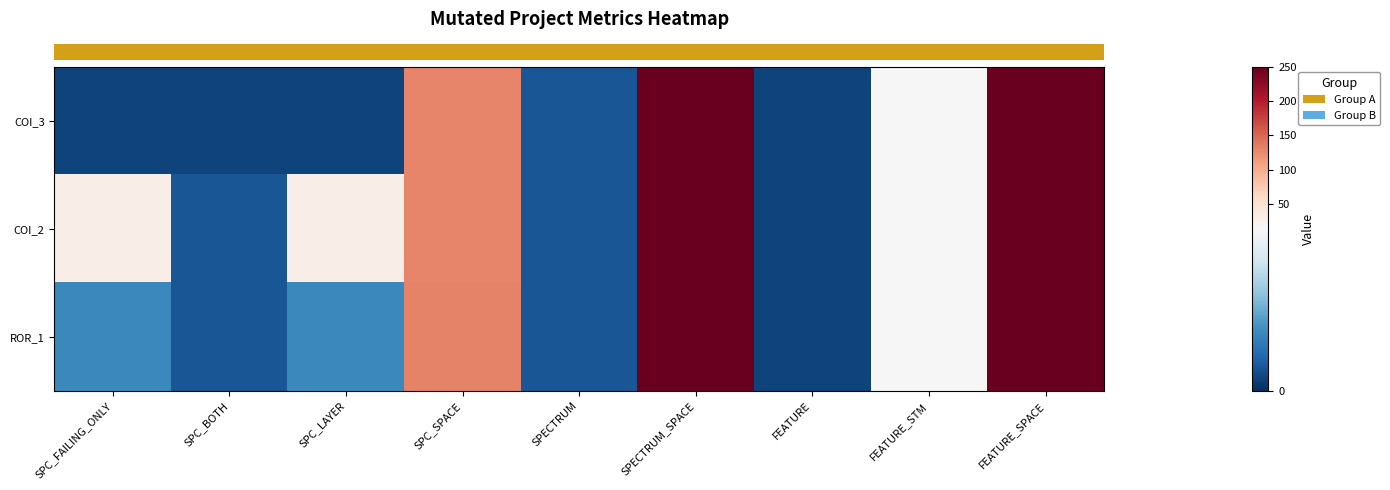

Which category has the lowest value across all series?

SPC_FAILING_ONLY